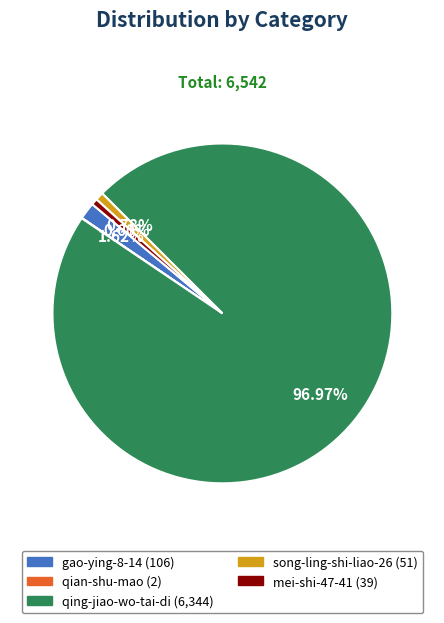

Does qing-jiao-wo-tai-di represent more than half of the total?

Yes